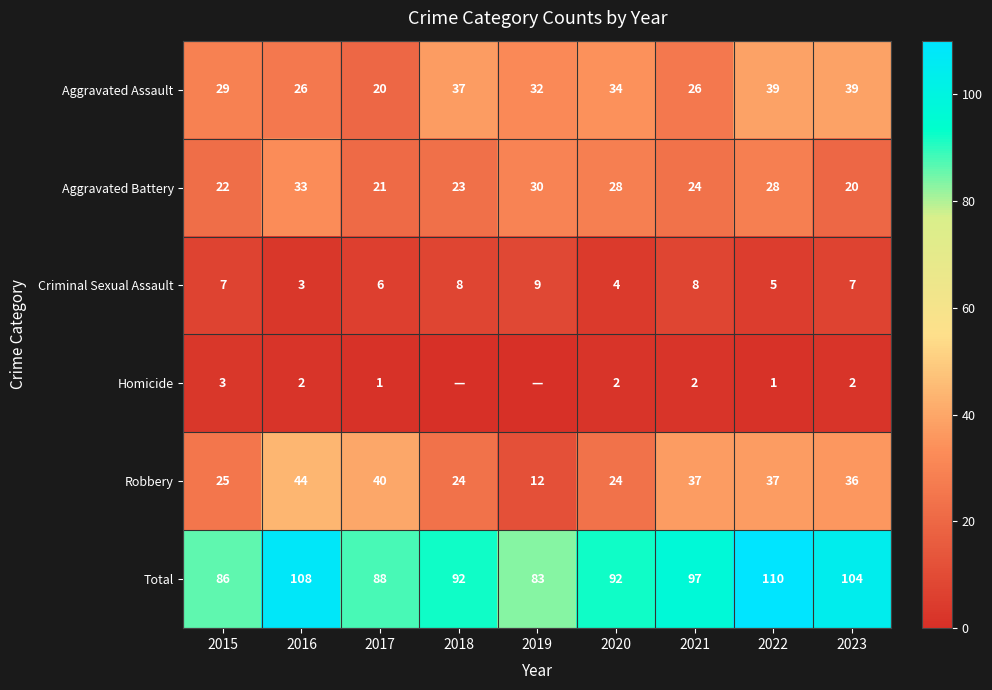

At which label is Total closest to 96?

2021